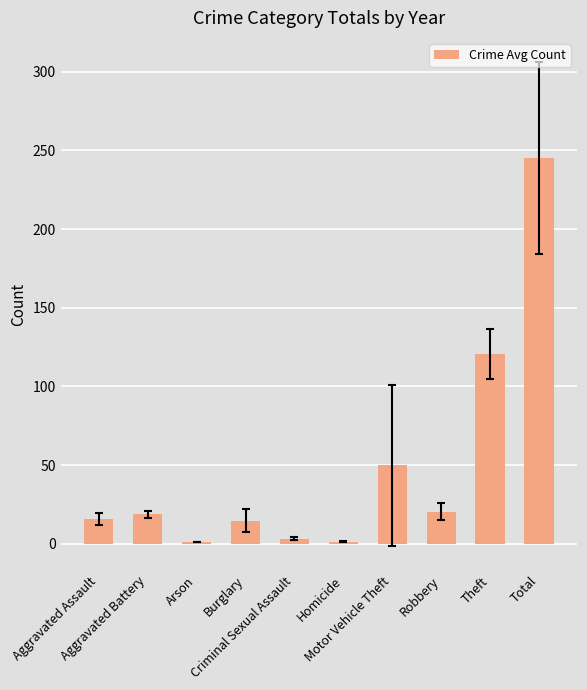

What is the change in value from Aggravated Battery to Criminal Sexual Assault?

-15.3